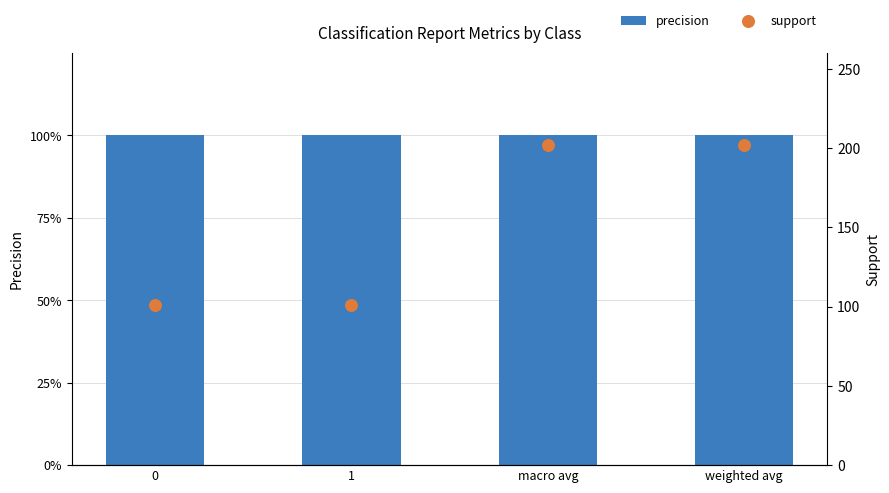

Which series contains the highest Y value?

support